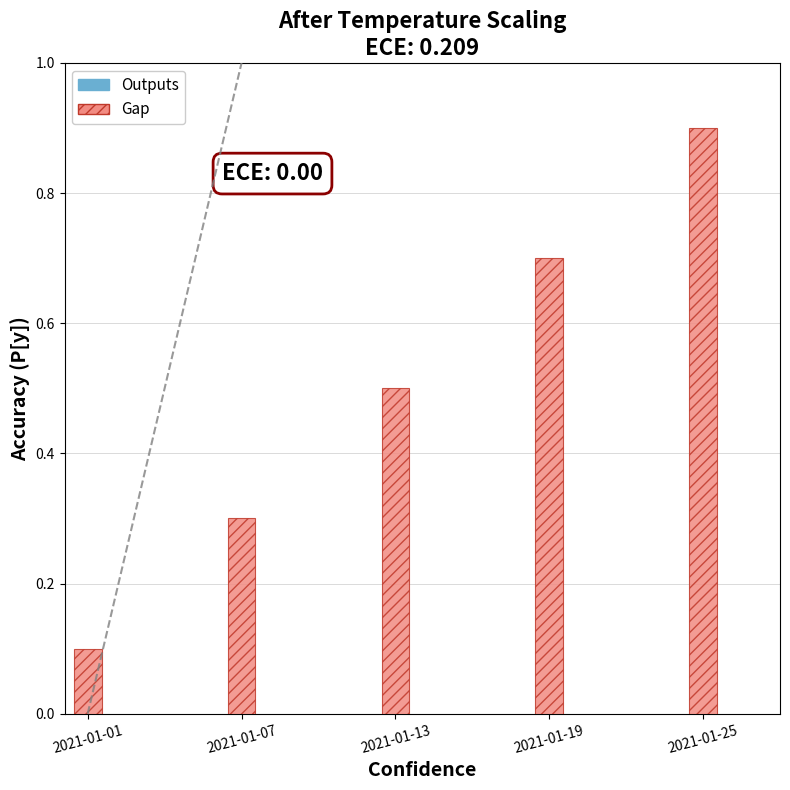

The value at 2021-01-19 is 0.7. True or false?

True